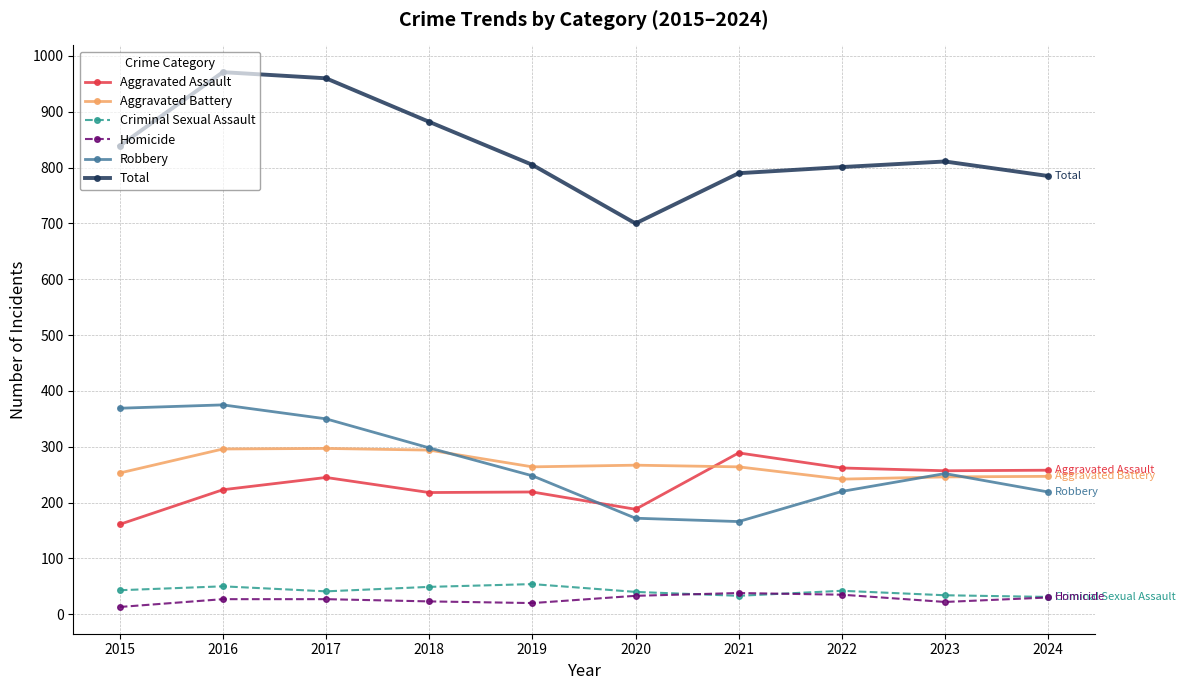

What is the sum of the Aggravated Assault values at 2015 and 2023?

418